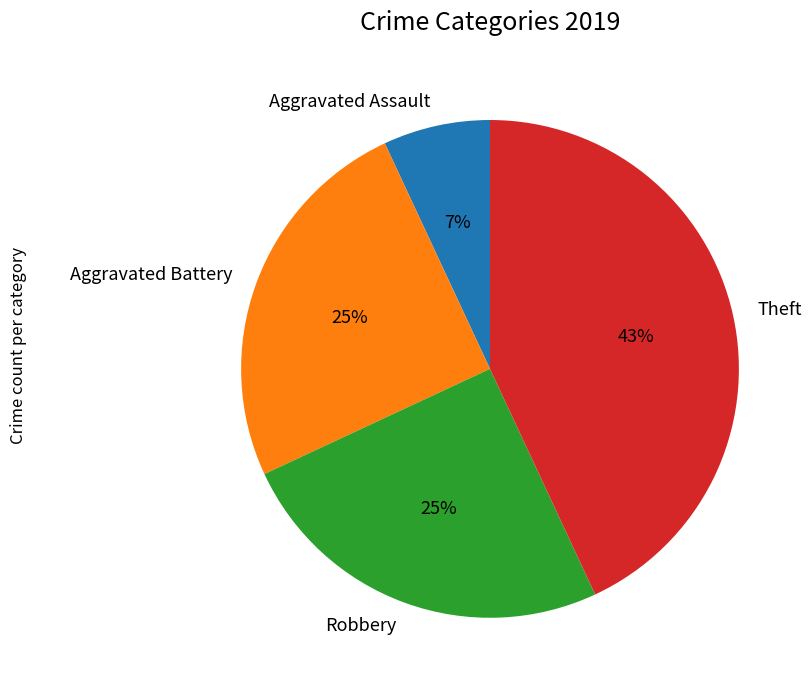

What is the smallest slice in the pie chart?

Aggravated Assault